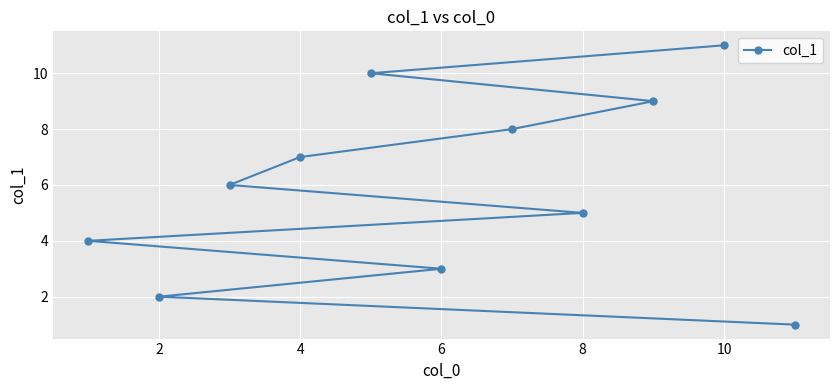

What is the greatest value displayed?

11